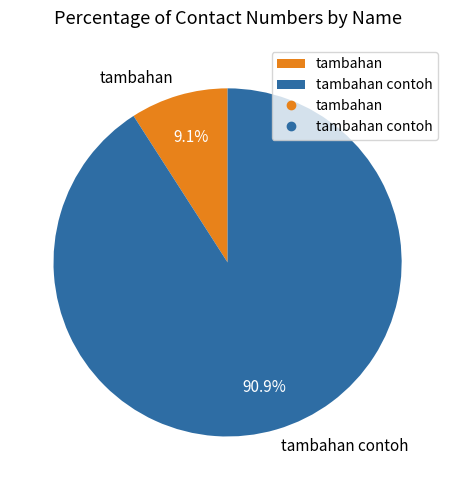

To the nearest percent, what percentage of the pie is tambahan contoh?

91%